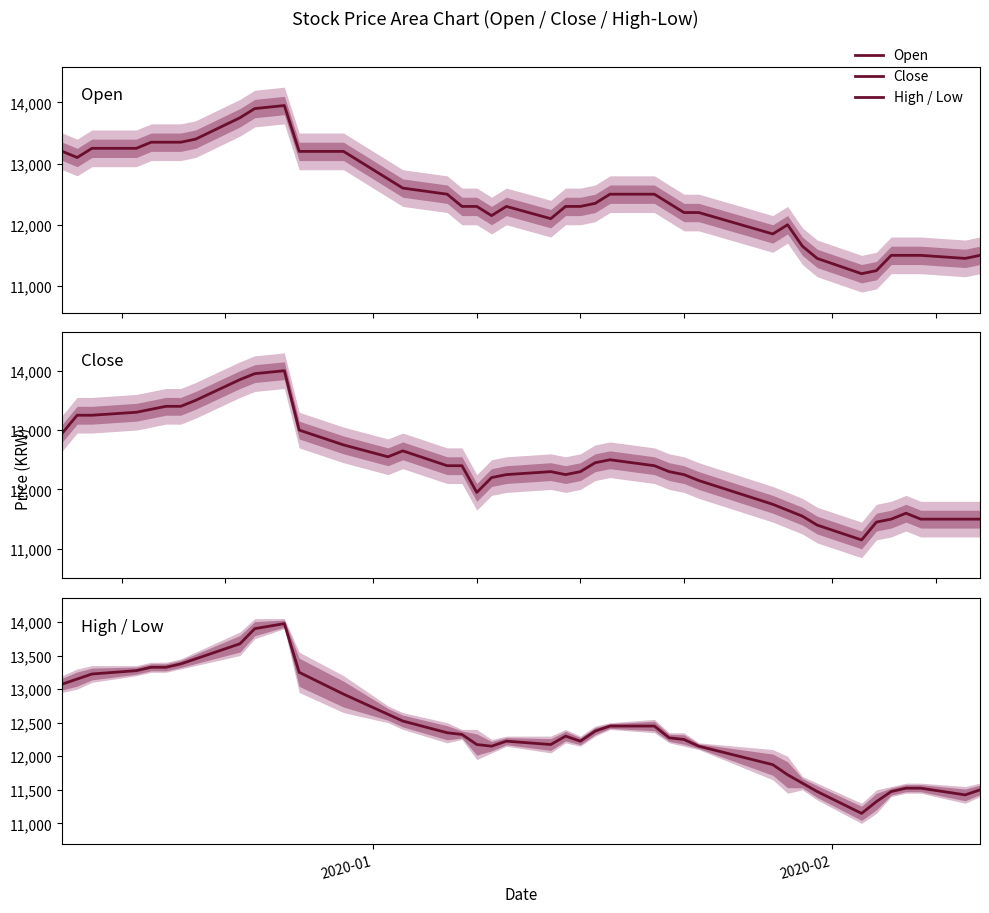

Rank the series by their average value, from highest to lowest.

Open, Close, High / Low